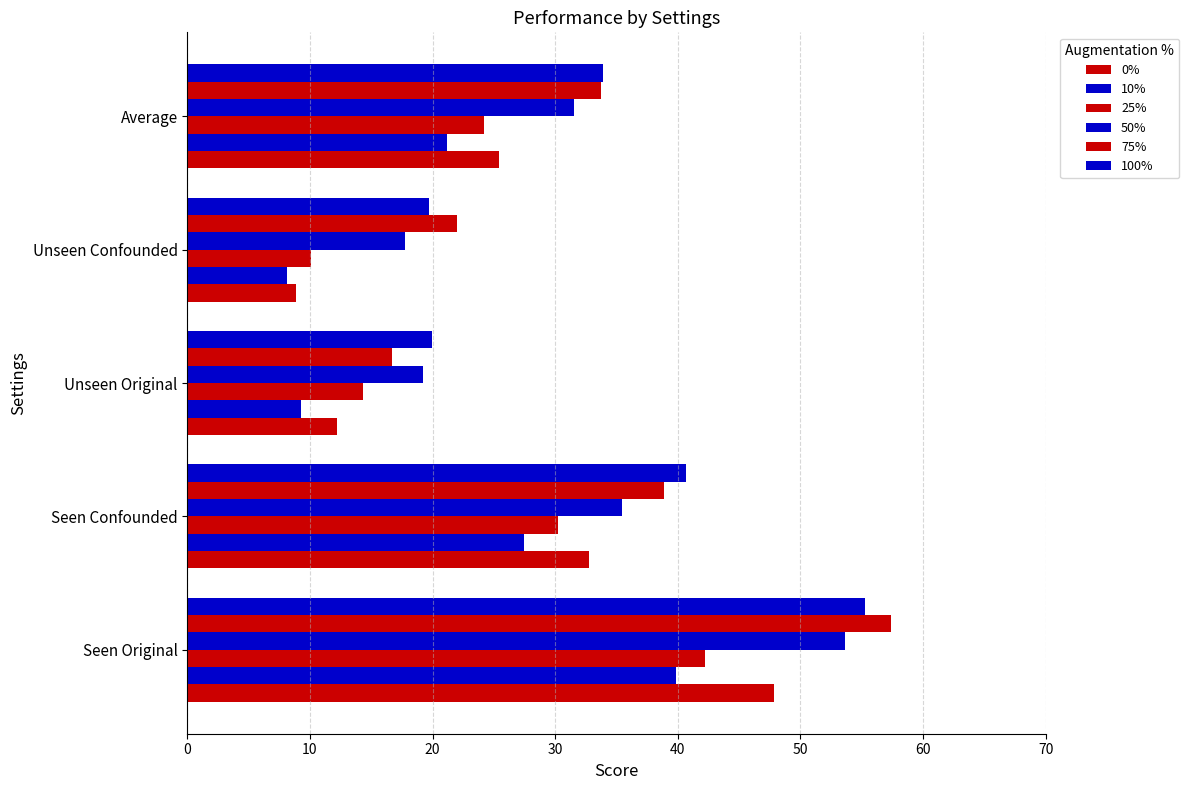

How many values in the 25% series are below 24?

2